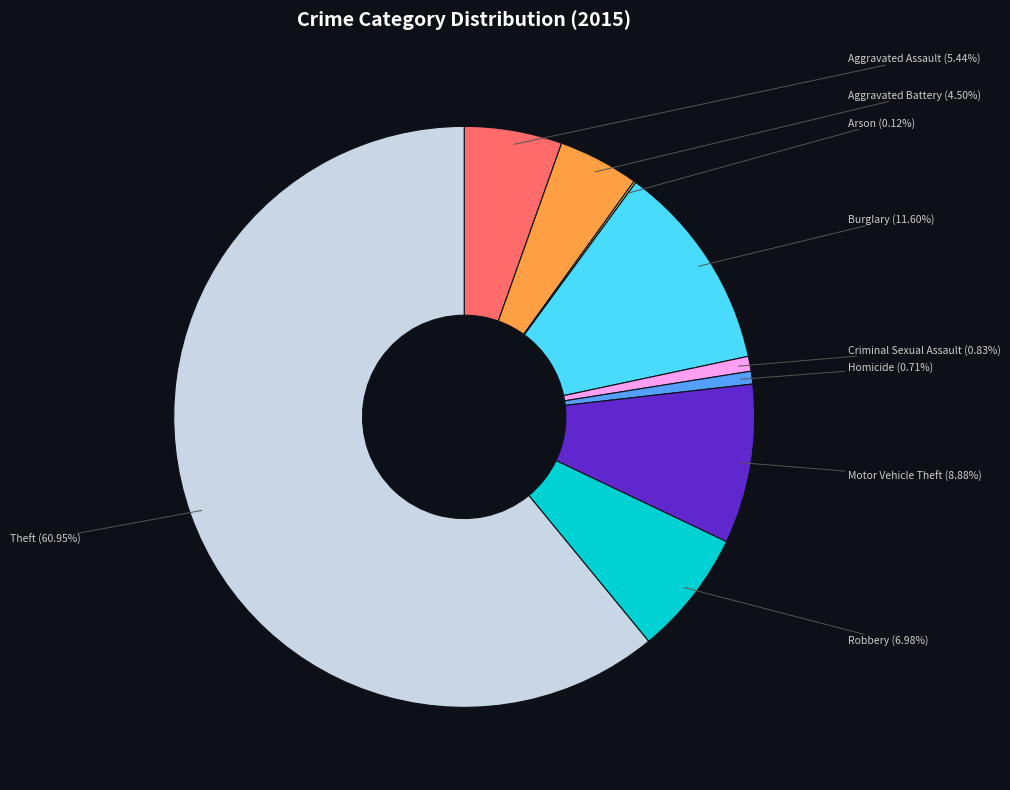

Is there any slice that represents more than half of the pie?

Yes